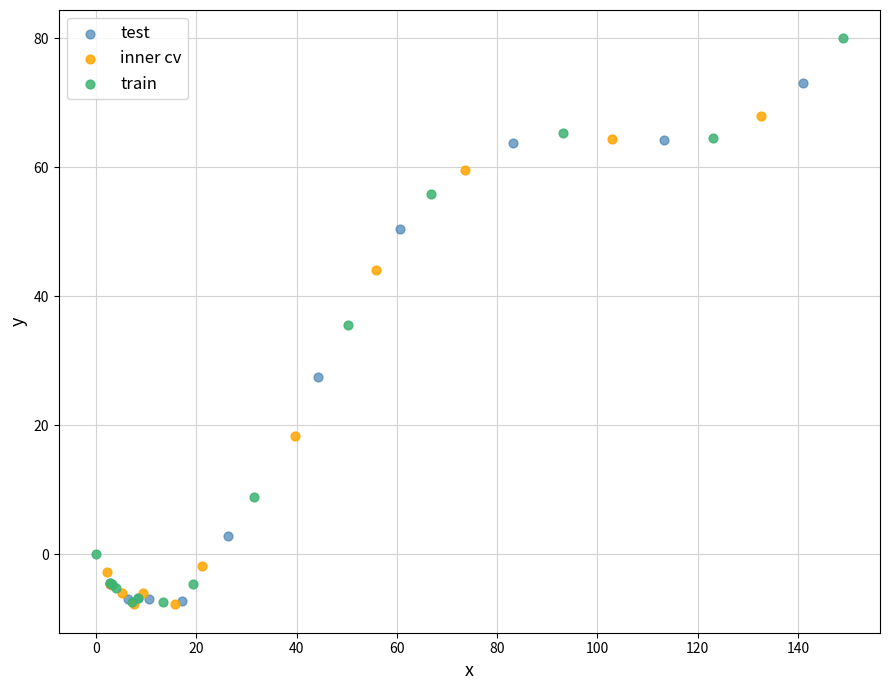

Which series has the widest spread of Y values?

train